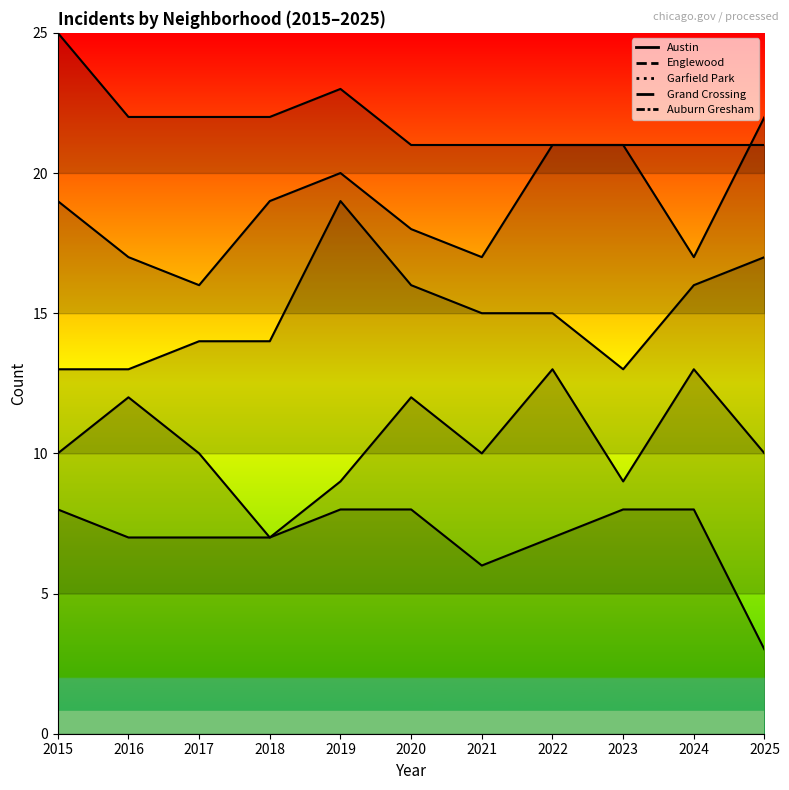

Count the Austin values in the range 7 to 8.

9